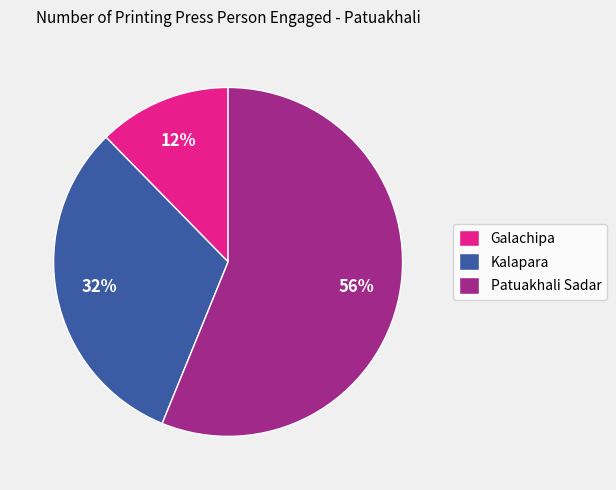

The Kalapara slice represents 32% of the pie. True or false?

True